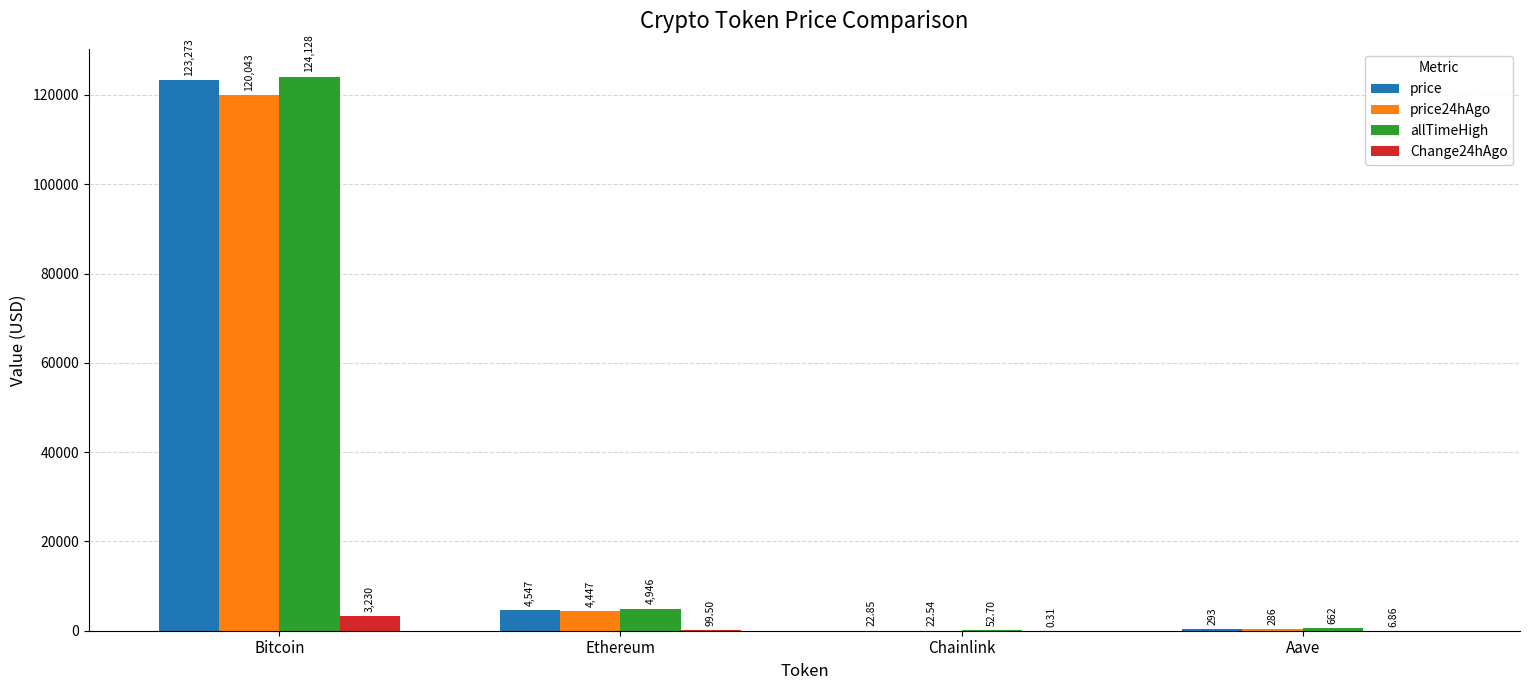

Which category has the highest value across all series?

Bitcoin